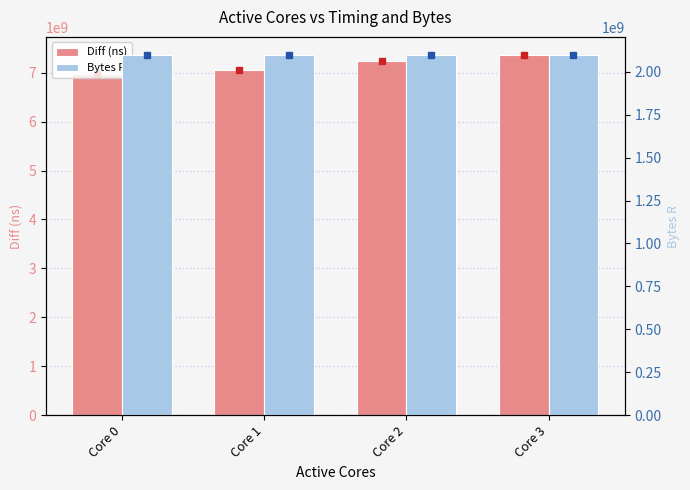

How many bars are there in total?

8